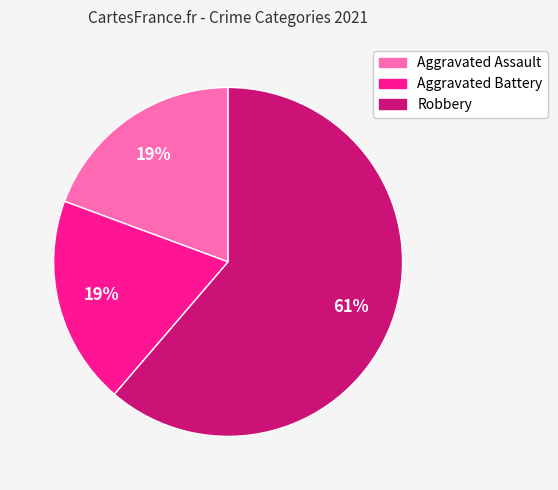

What is the largest slice in the pie chart?

Robbery